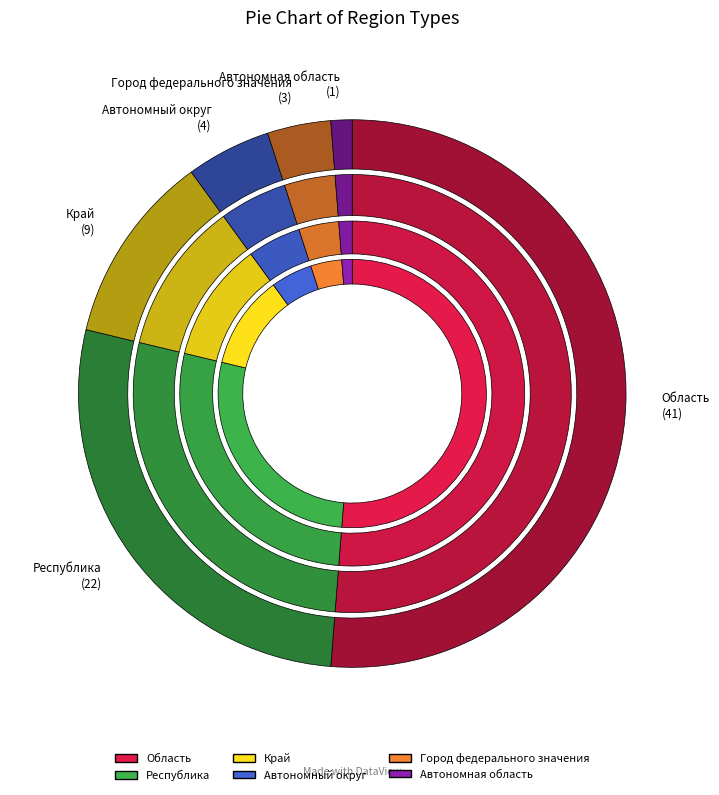

How many slices are in this pie chart?

6